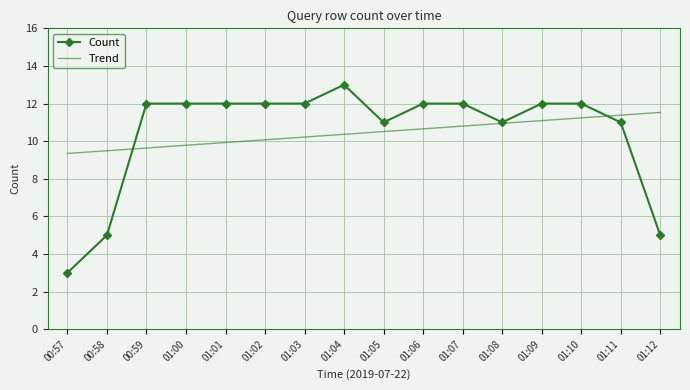

Which series has the largest range (max minus min)?

Count